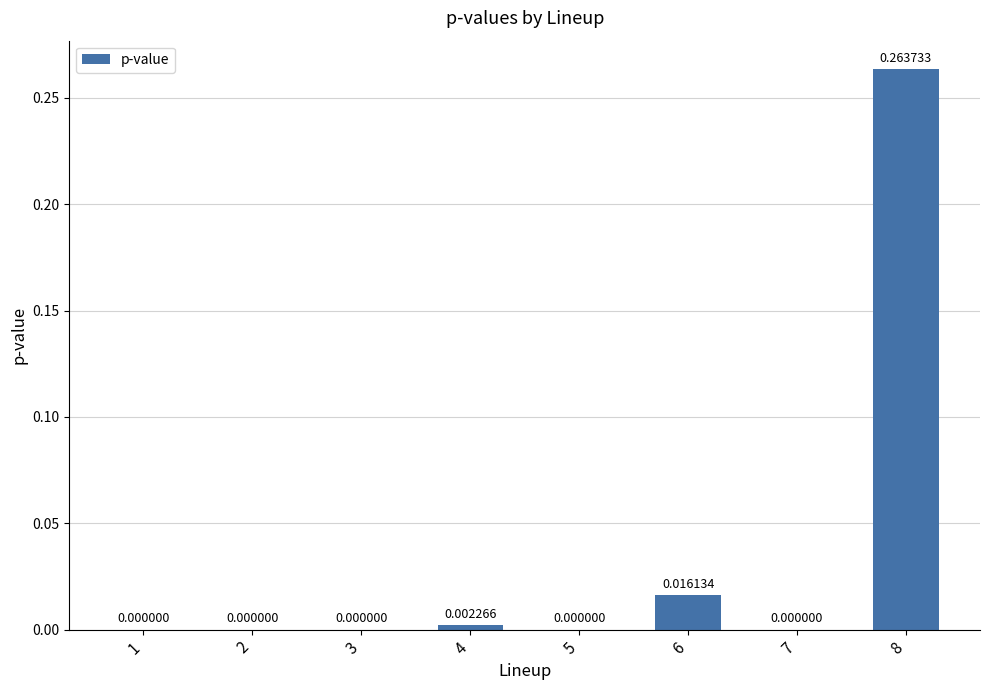

How many positive values are there?

3